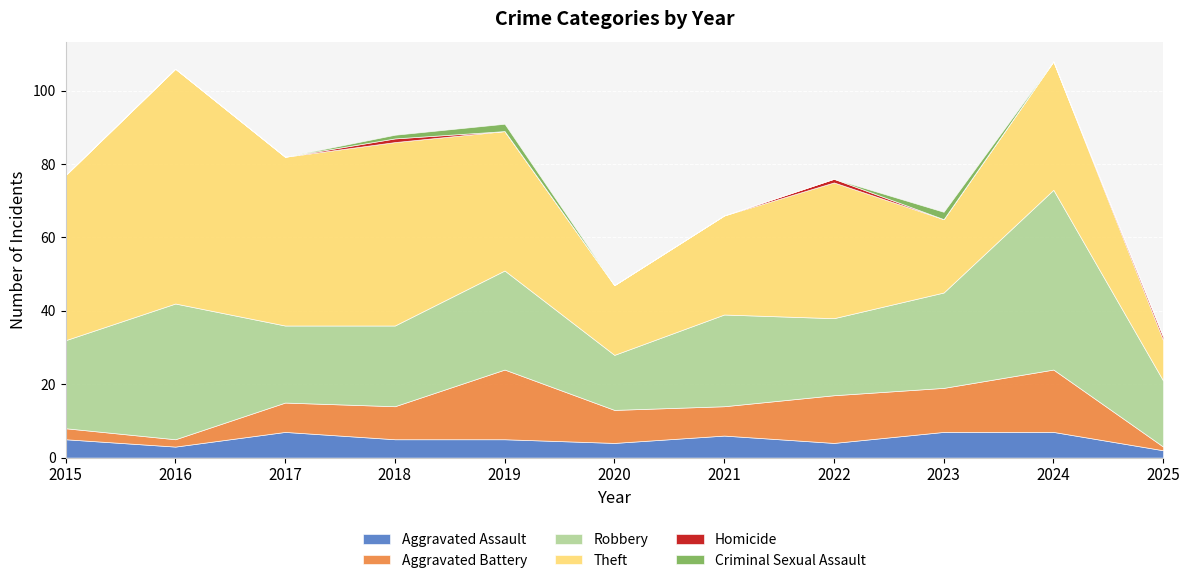

At which category is the sum across all series the highest?

2024